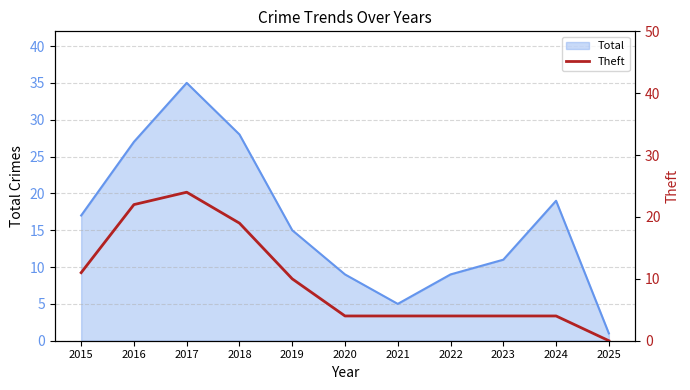

Reading right to left, list all the values displayed in this chart.

0	4	4	4	4	4	10	19	24	22	11